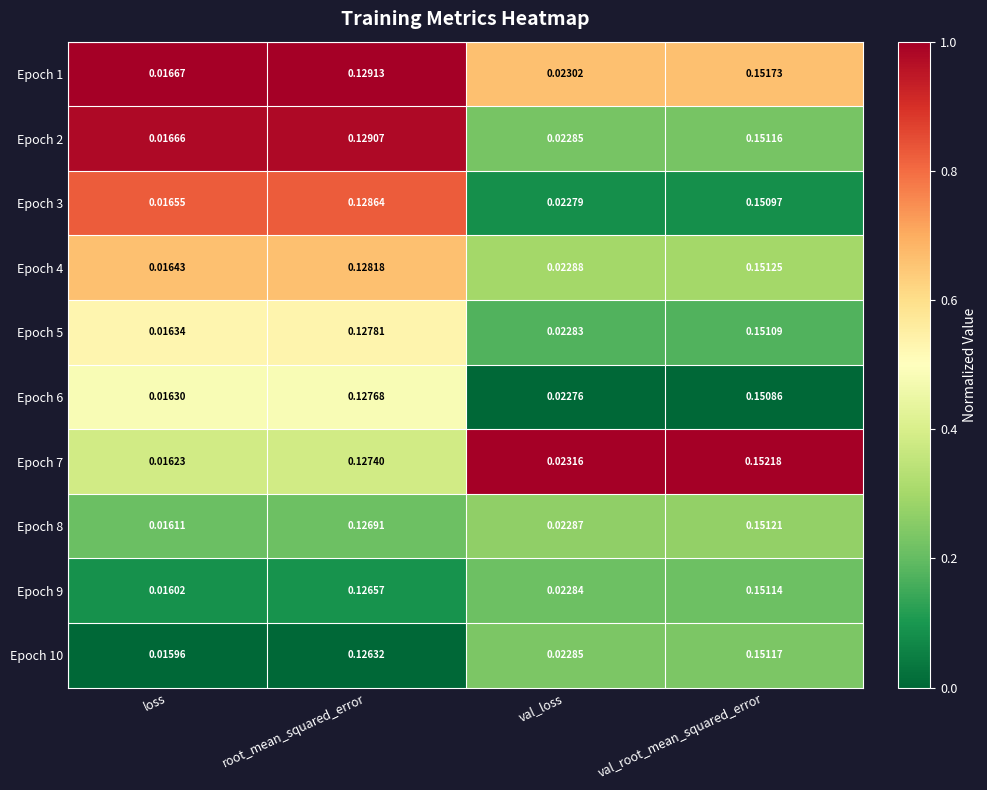

Where is Epoch 5 nearest to the value 0?

loss